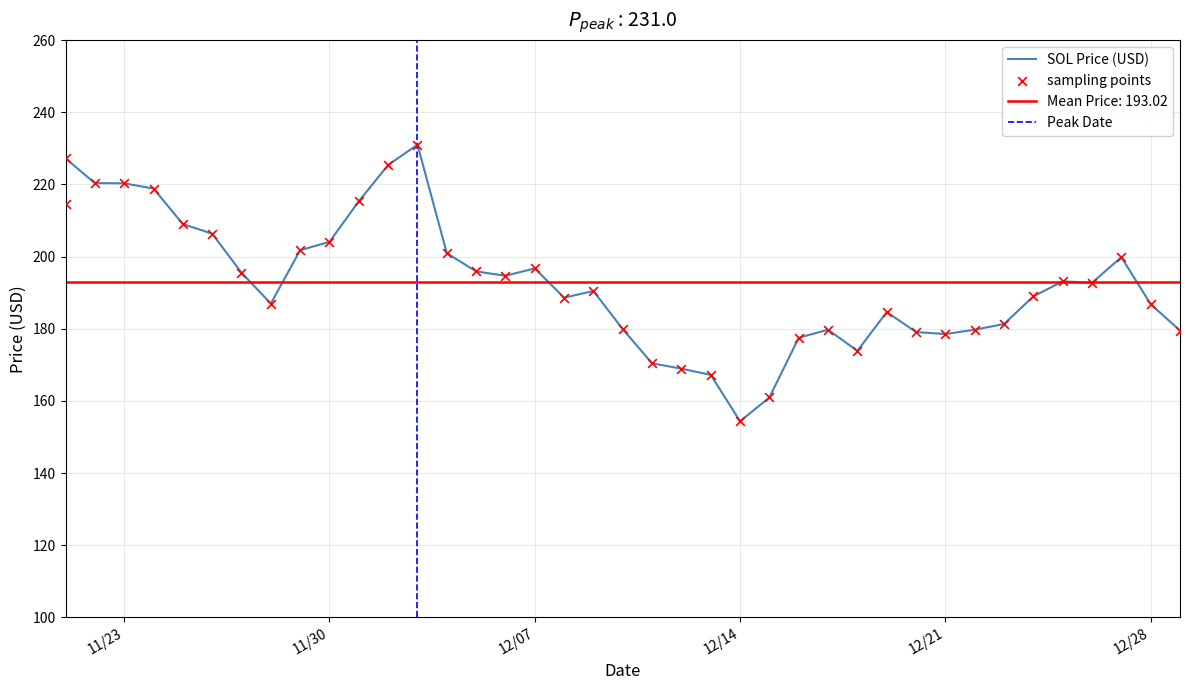

Approximately how many times larger is the value at 12/19/2021 compared to 12/27/2021?

0.9